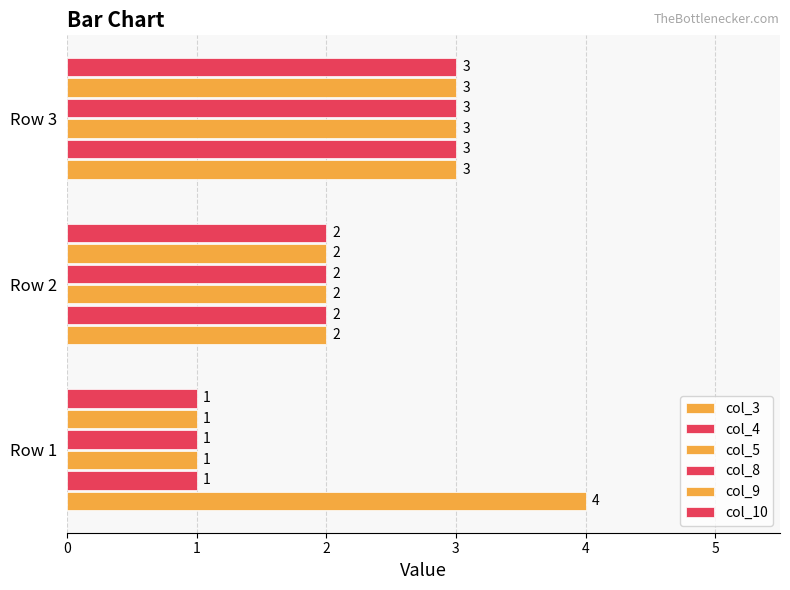

Count the number of categories in the chart.

3